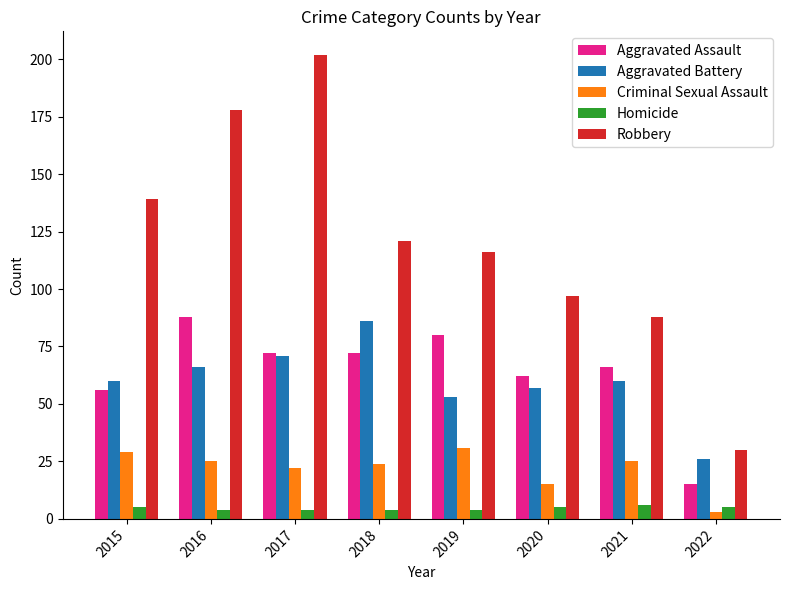

True or false: Robbery has a value of 97 at 2020.

True